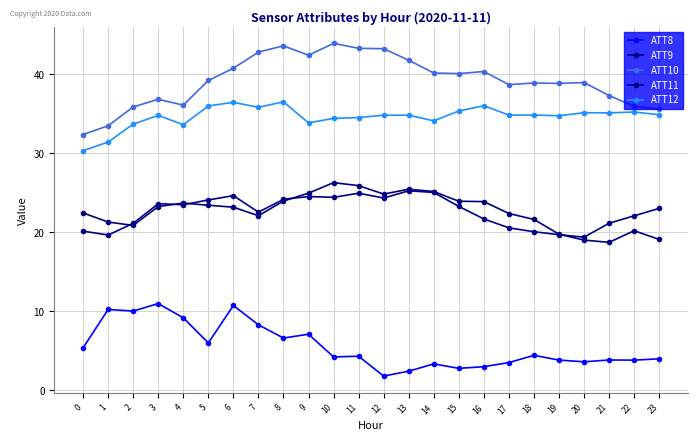

At which label does ATT10 reach its peak?

10